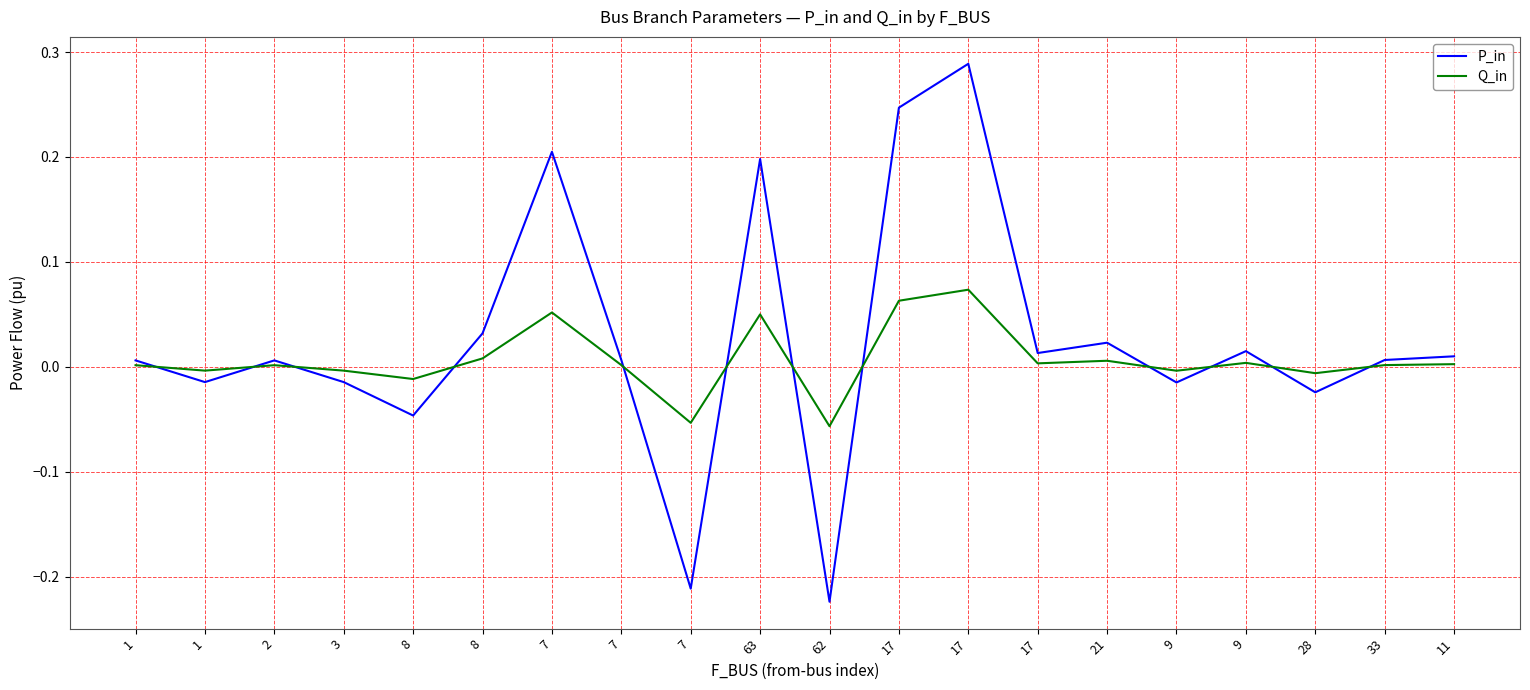

What are all the series names shown in the legend?

P_in, Q_in